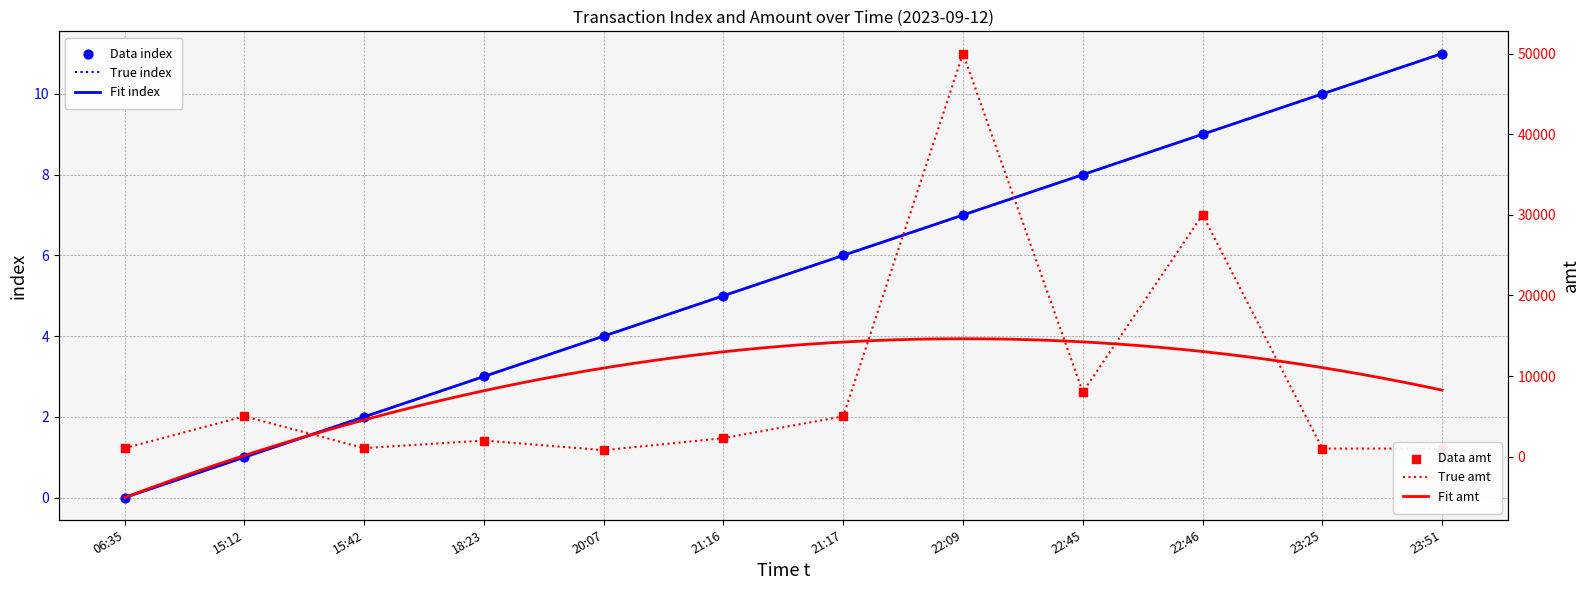

At which category is the sum across all series the highest?

22:09